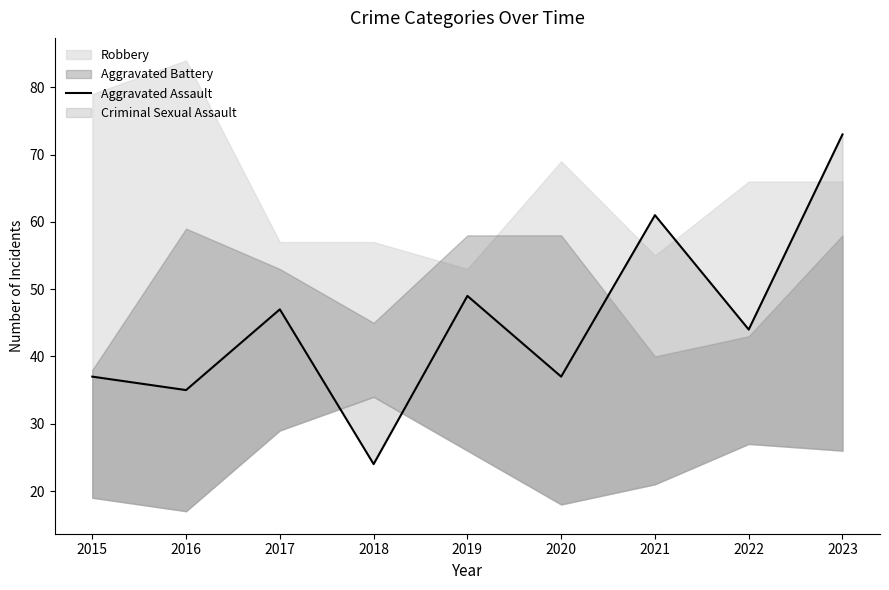

Where is the first local minimum?

2016